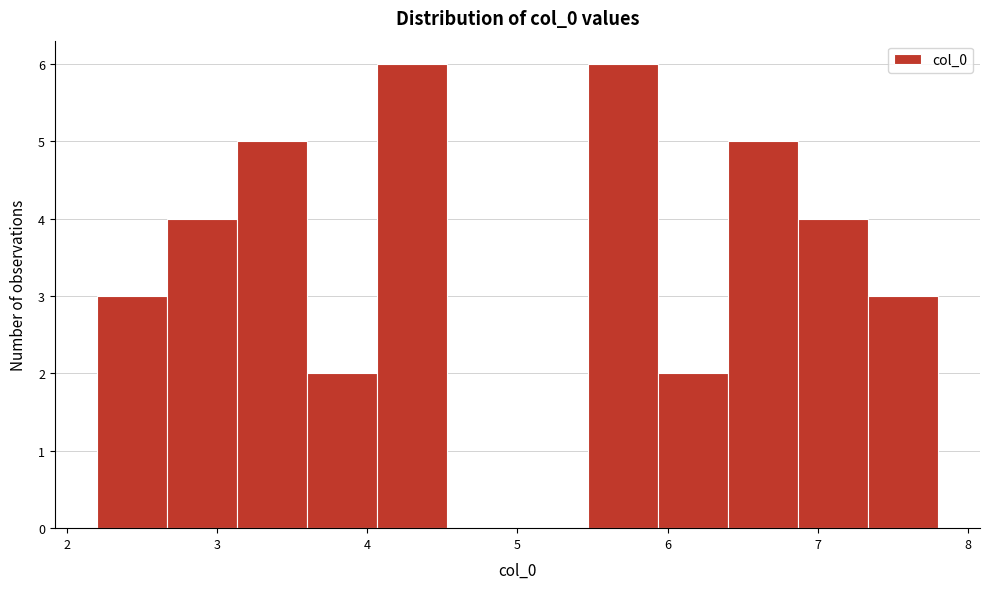

Reading left to right, list every bar in this chart as the range it spans on the x-axis followed by its height. Neither the bar edges nor the heights are printed on the chart, so give them approximately, as read against the axes.

2.2 to 2.7: 3
2.7 to 3.1: 4
3.1 to 3.6: 5
3.6 to 4.1: 2
4.1 to 4.5: 6
4.5 to 5.0: 0
5.0 to 5.5: 0
5.5 to 5.9: 6
5.9 to 6.4: 2
6.4 to 6.9: 5
6.9 to 7.3: 4
7.3 to 7.8: 3